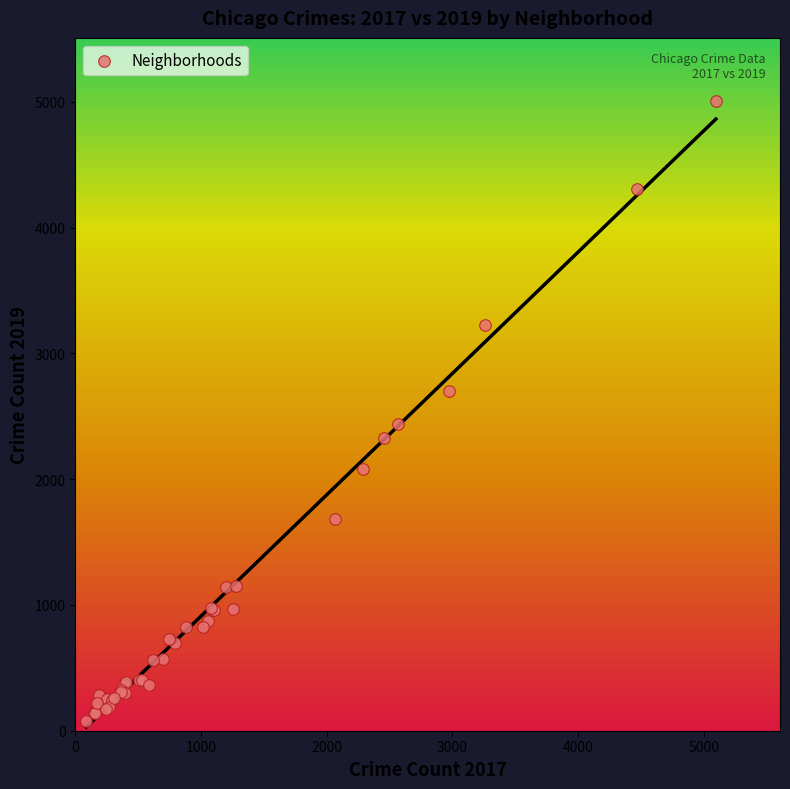

What Y value in the scatter plot is closest to 2542?

2441